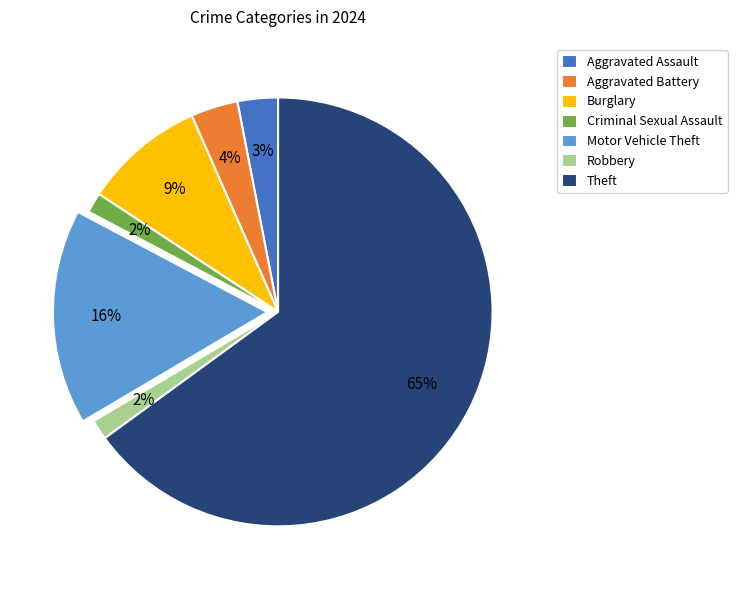

Count the number of slices in the pie.

7